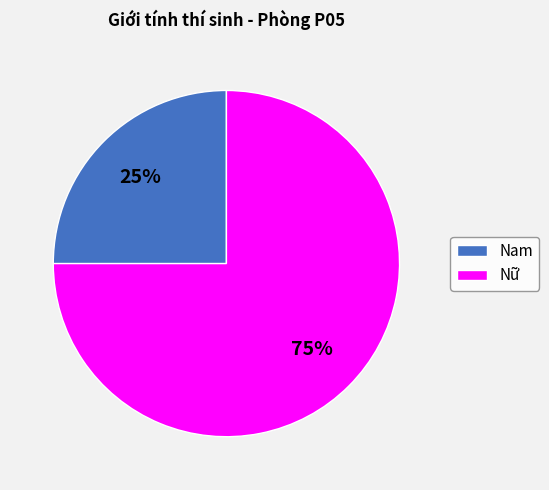

To the nearest percent, what percentage of the pie is Nam?

25%